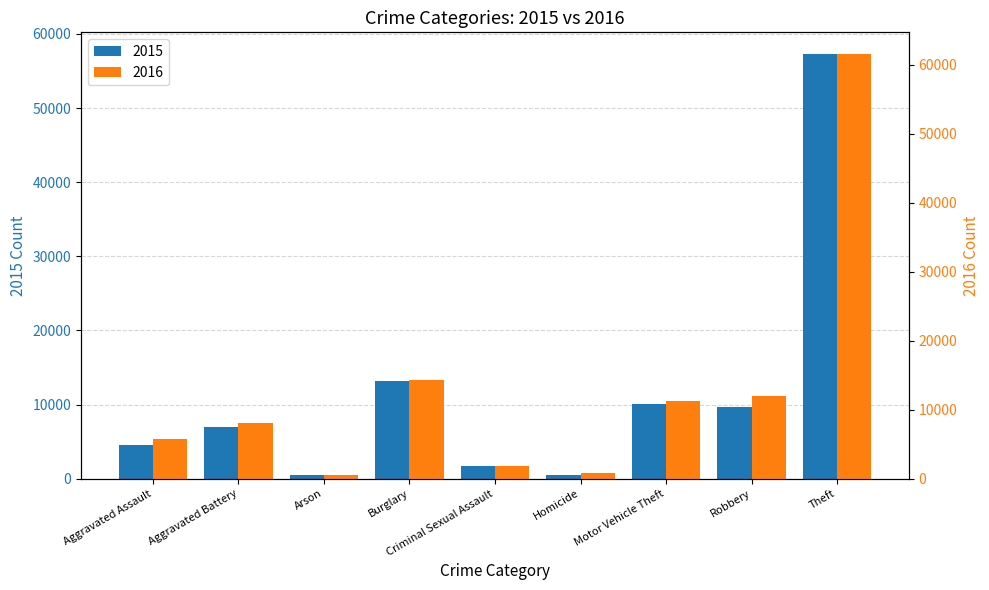

What is the total value across all series at Homicide?

1282